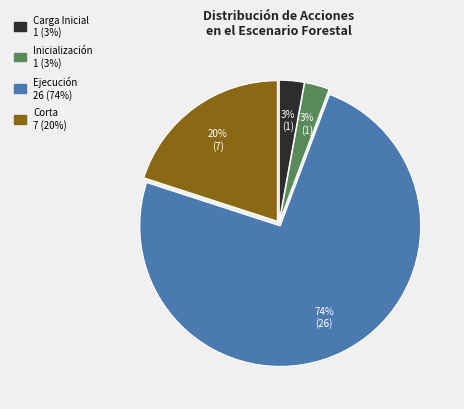

To the nearest percent, what percentage of the pie is Ejecución?

74%